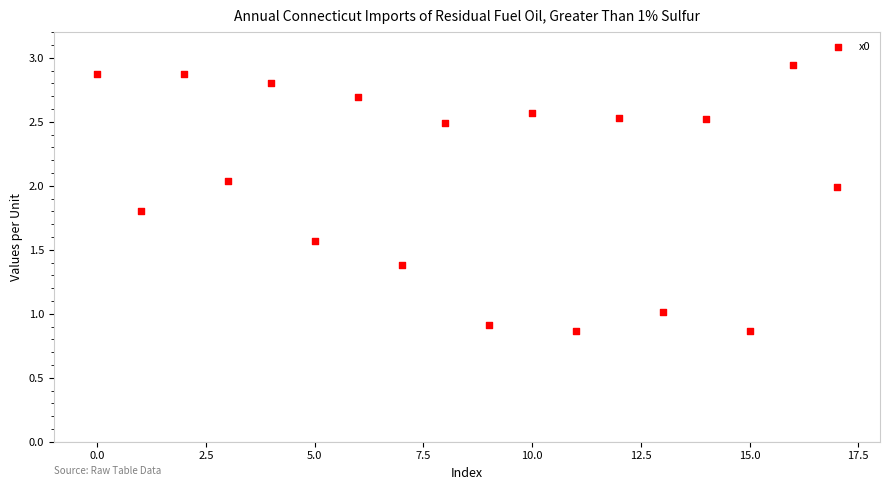

What is the range of Y values (max minus min)?

2.1